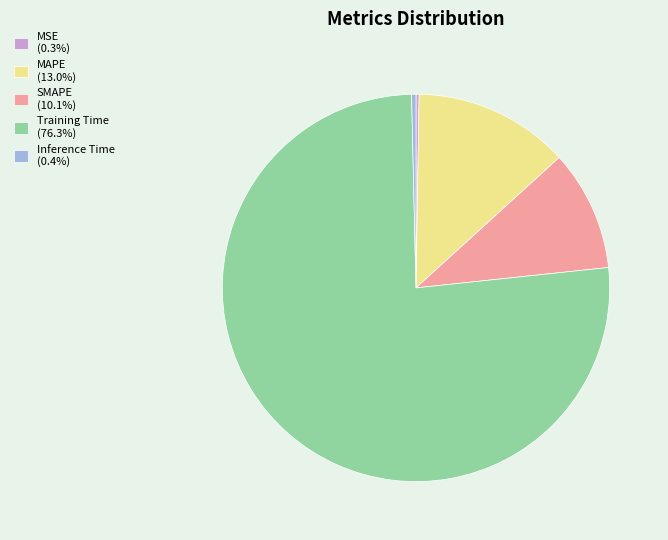

Is there a majority slice in this chart?

Yes